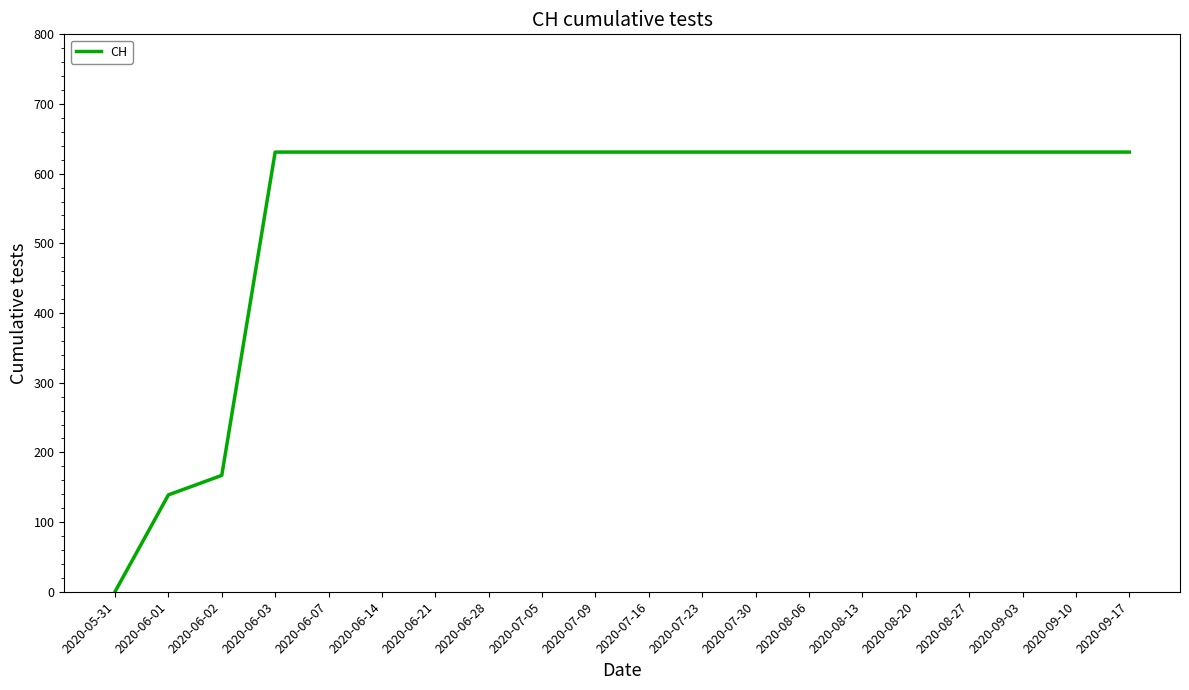

What is the difference between the maximum and minimum values?

631